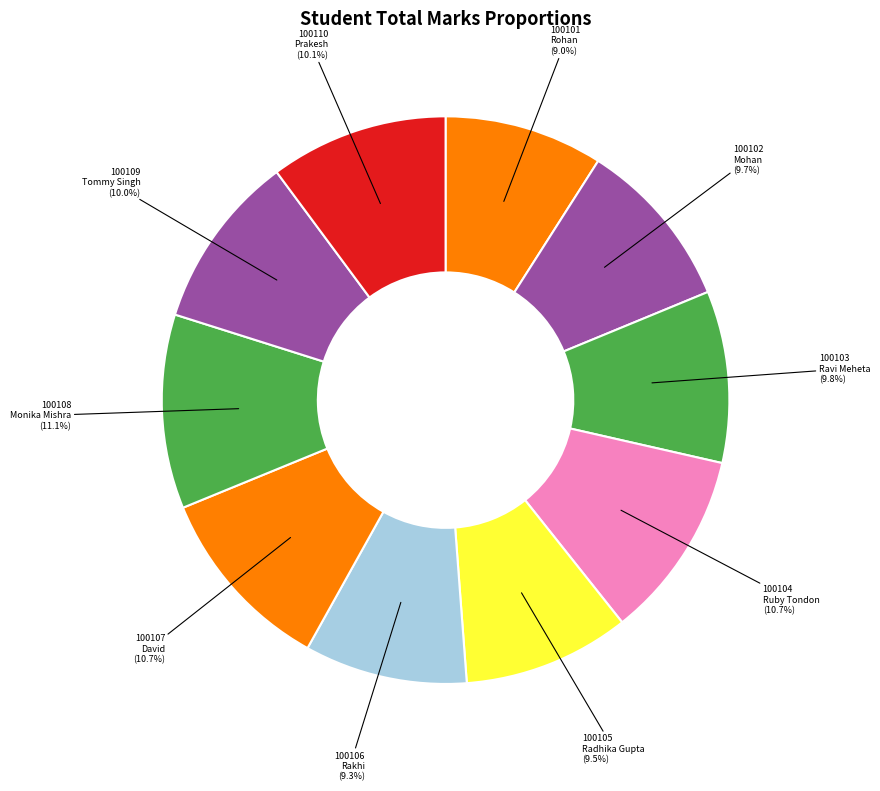

Which has a higher value, 100102 or 100101?

100102